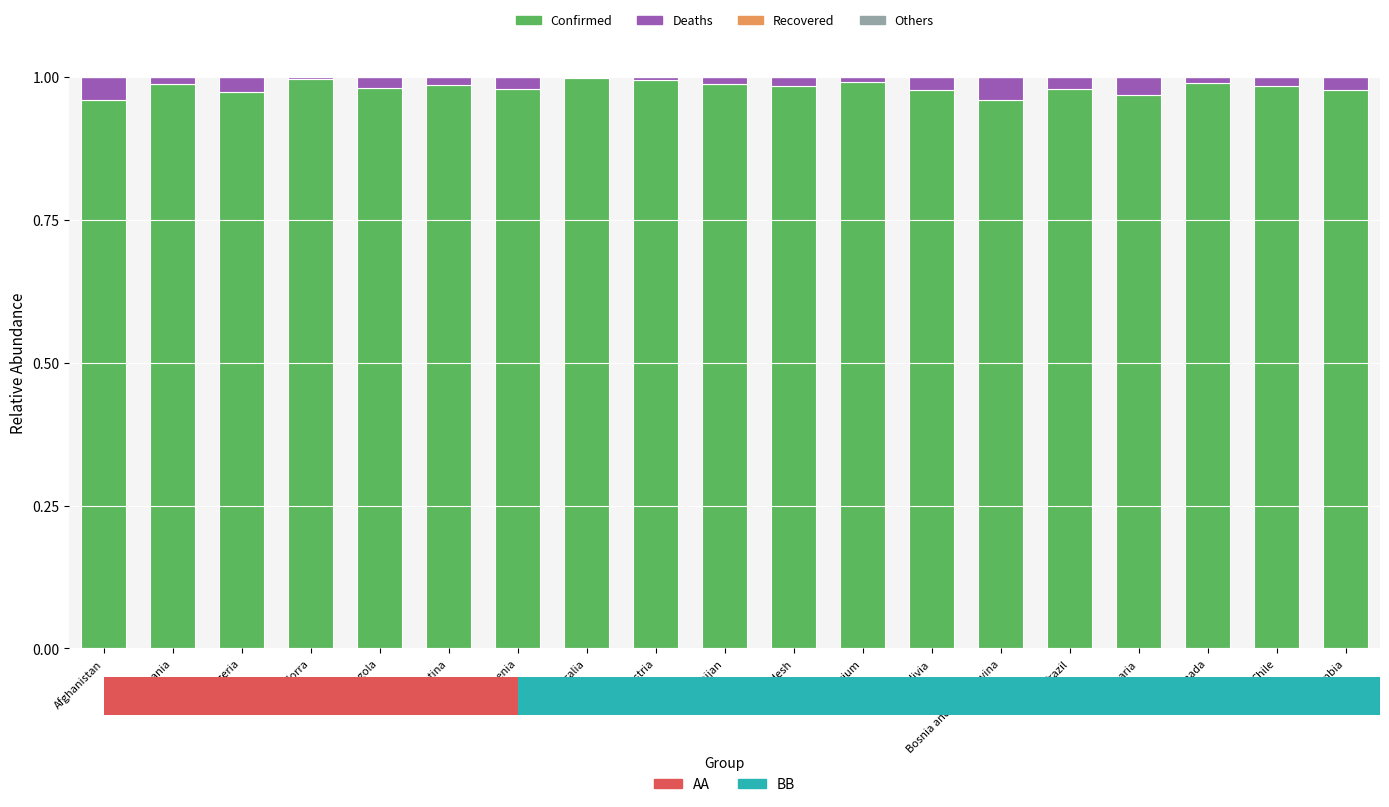

At which category is the sum across all series the highest?

Algeria